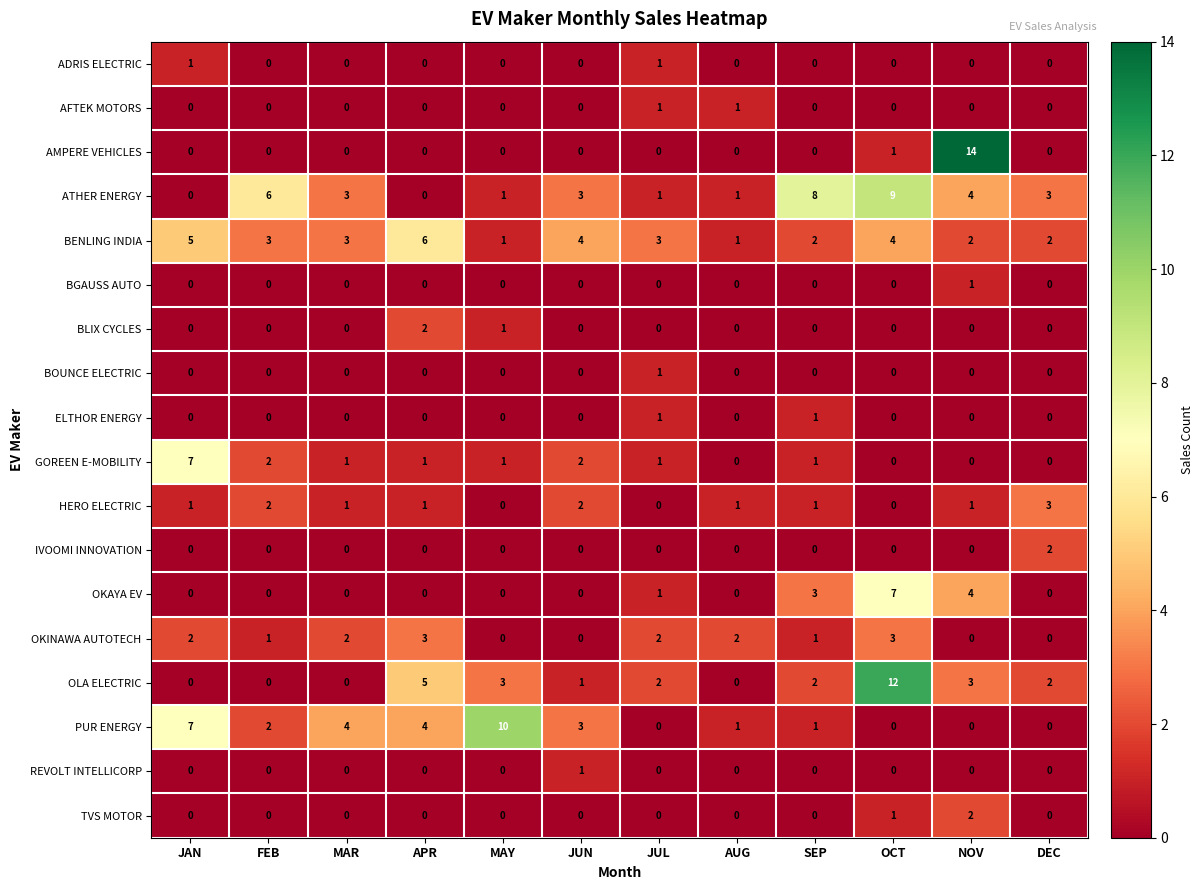

Which series changed the most between JAN and FEB?

ATHER ENERGY